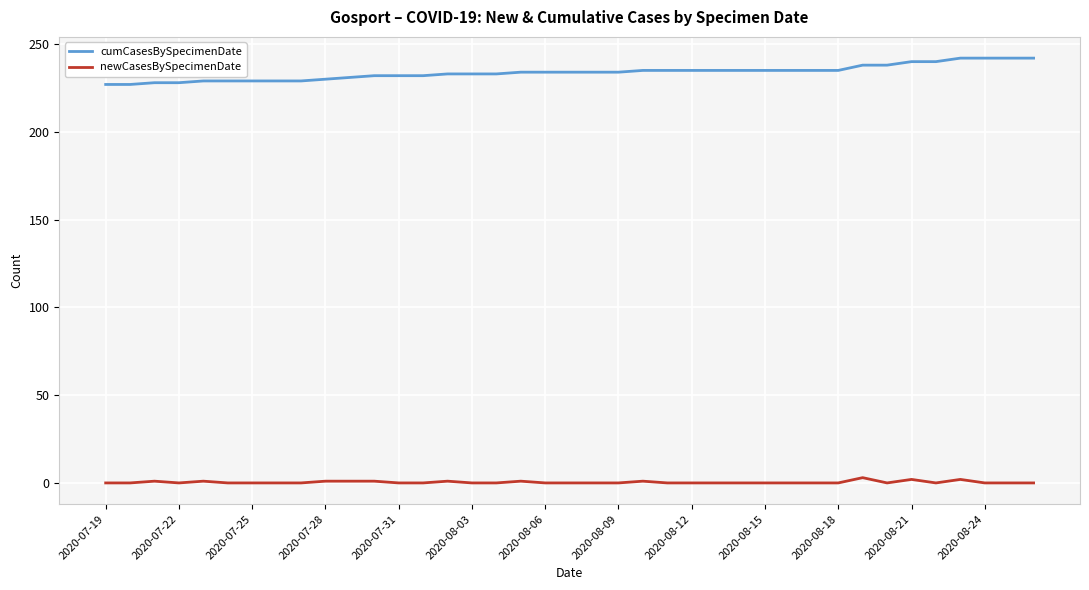

Rank the series by their maximum value, from highest to lowest.

cumCasesBySpecimenDate, newCasesBySpecimenDate